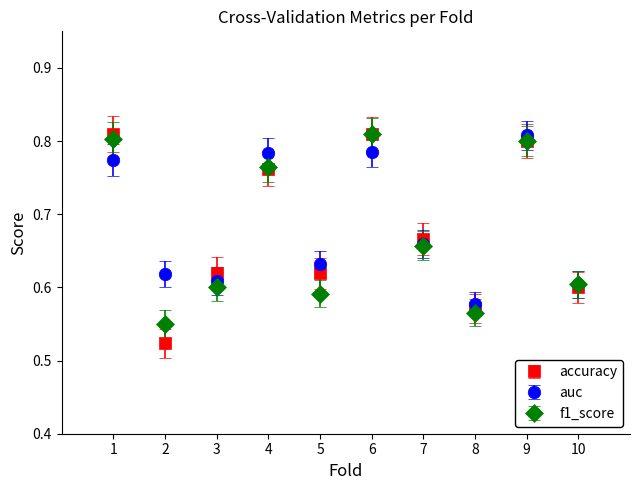

Which series changed the most between 9 and 10?

auc